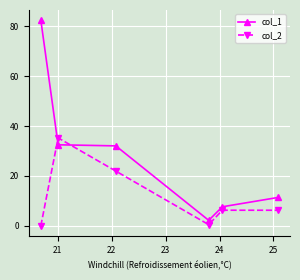

What is the difference between the maximum and second lowest values in the col_1 series?

74.8